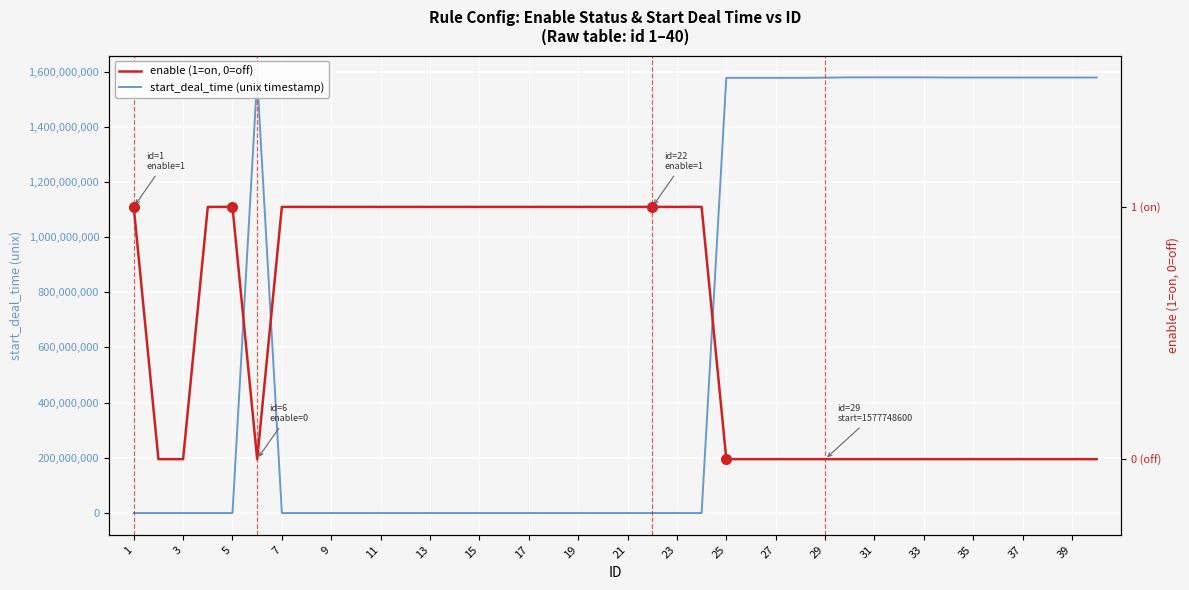

Which category has the lowest value in the start_deal_time (unix timestamp) series?

1